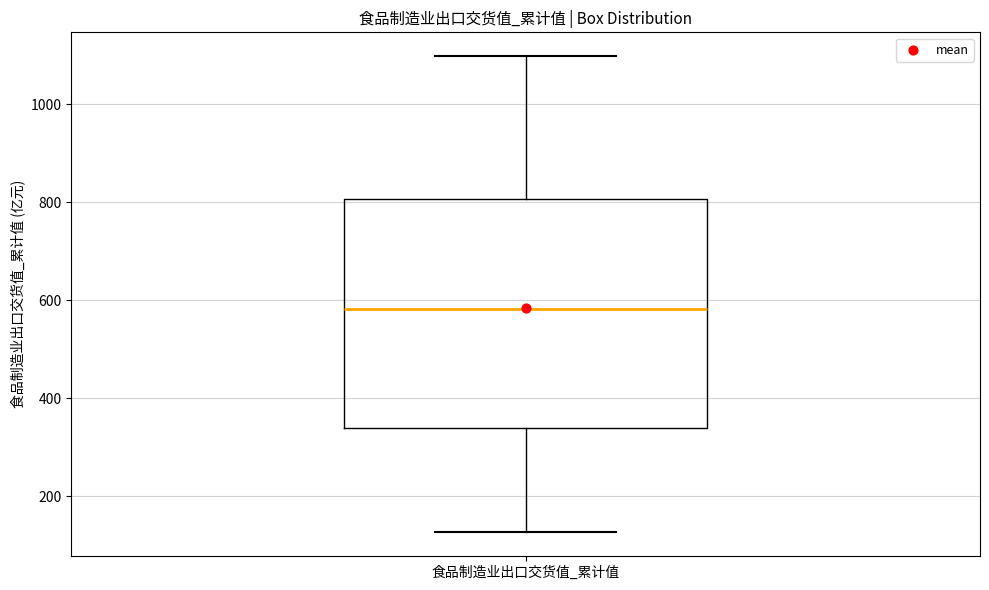

Transcribe this box plot: give where the median line is, the range the box spans, and where the two whiskers end, as read against the y-axis. The values are not printed on the chart, so give them approximately, as read against the axis.

median 580, box 340 to 800, whiskers 120 to 1100